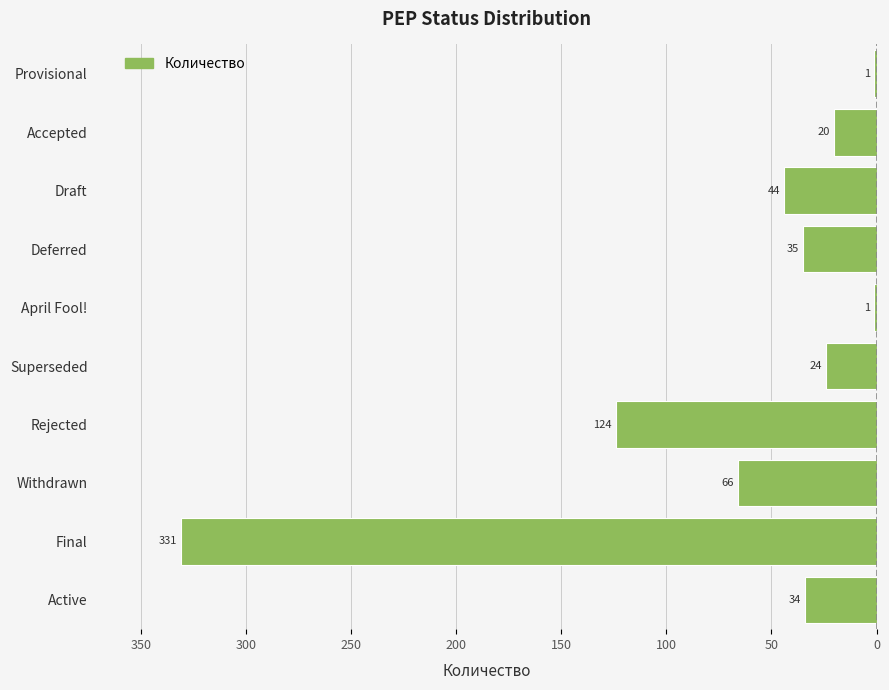

What is the difference between the maximum and minimum values?

330